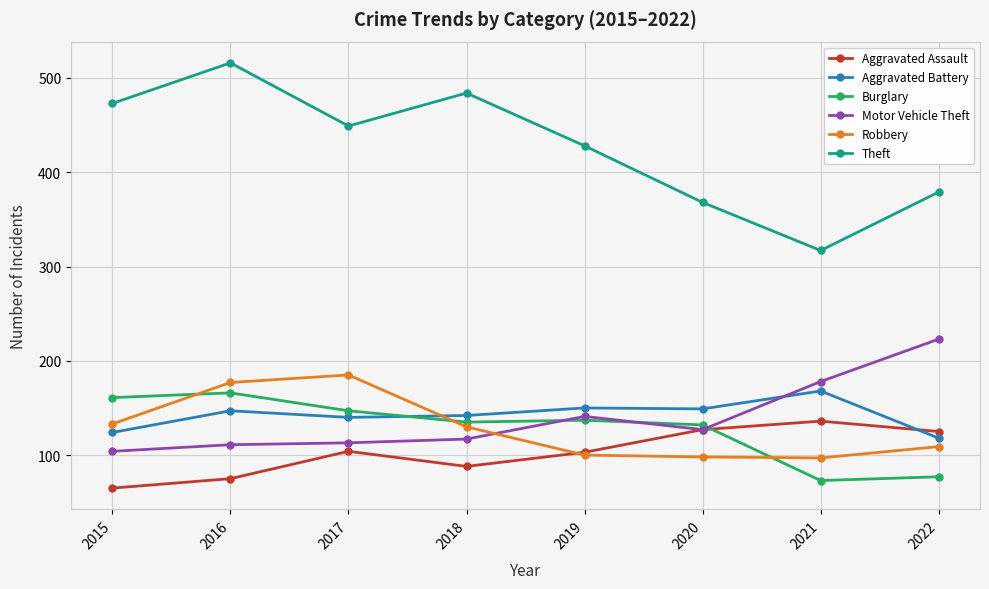

Is the value of Aggravated Battery at 2019 greater than the value of Aggravated Assault at 2021?

Yes